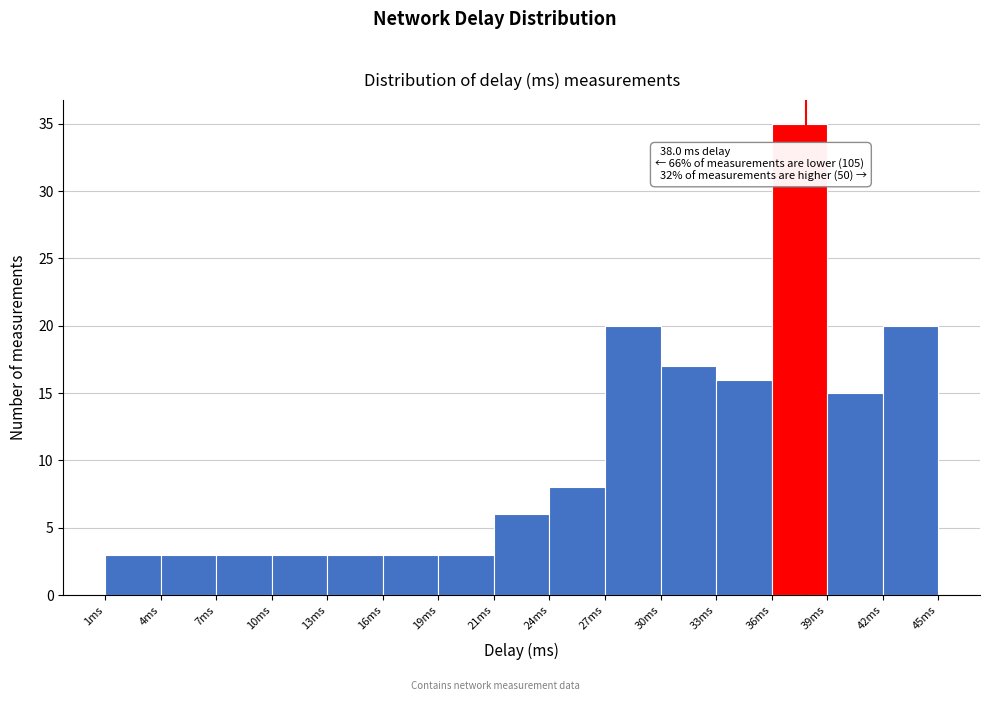

Over which range of the x-axis is the bar tallest?

36.0 to 39.0